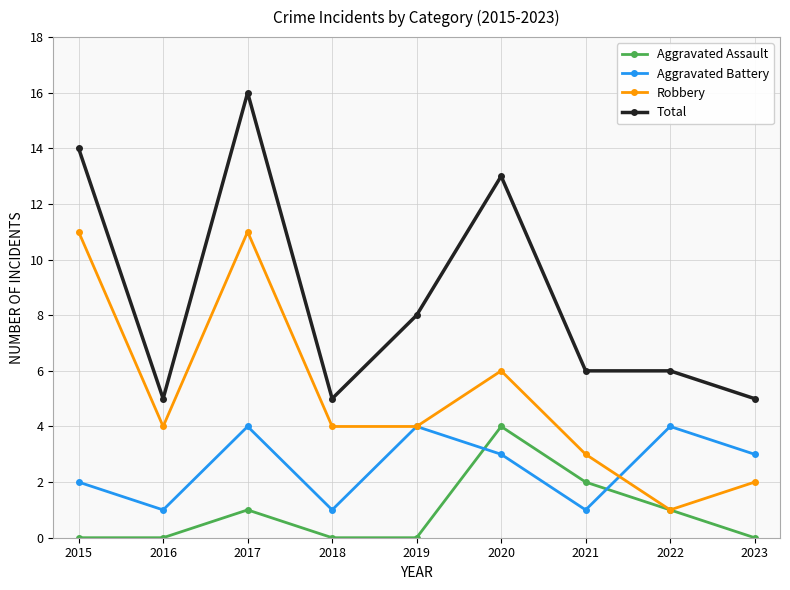

Where is Aggravated Battery nearest to the value 2?

2015